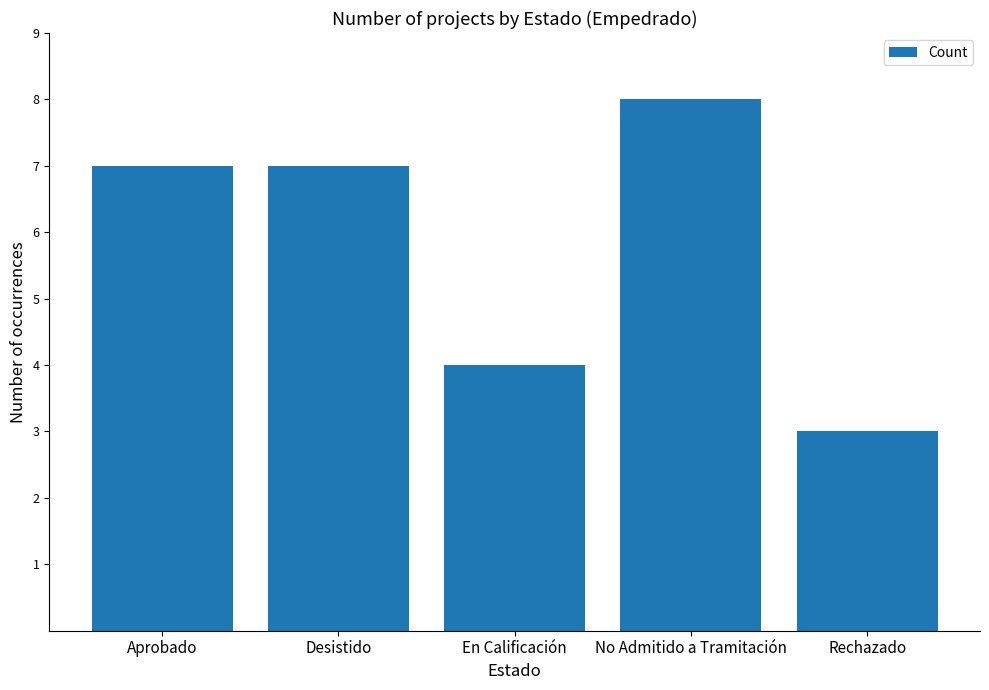

What is the value of the 4th bar from the left?

8